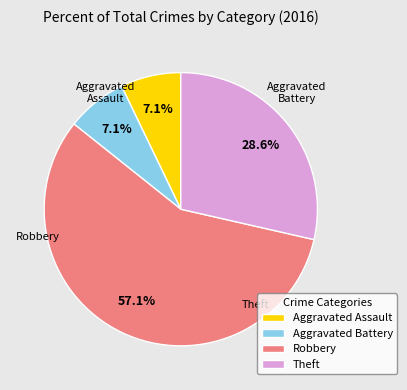

Is it true that Aggravated Battery is 15% of the pie?

False